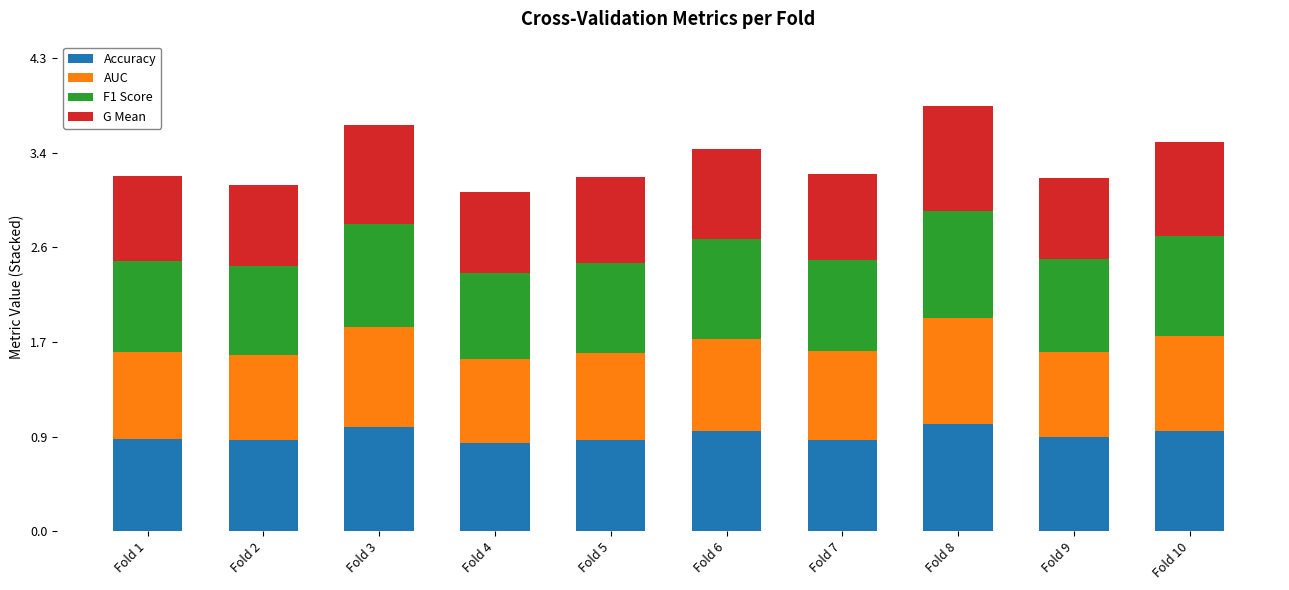

What is the sum of all Accuracy values?

8.7